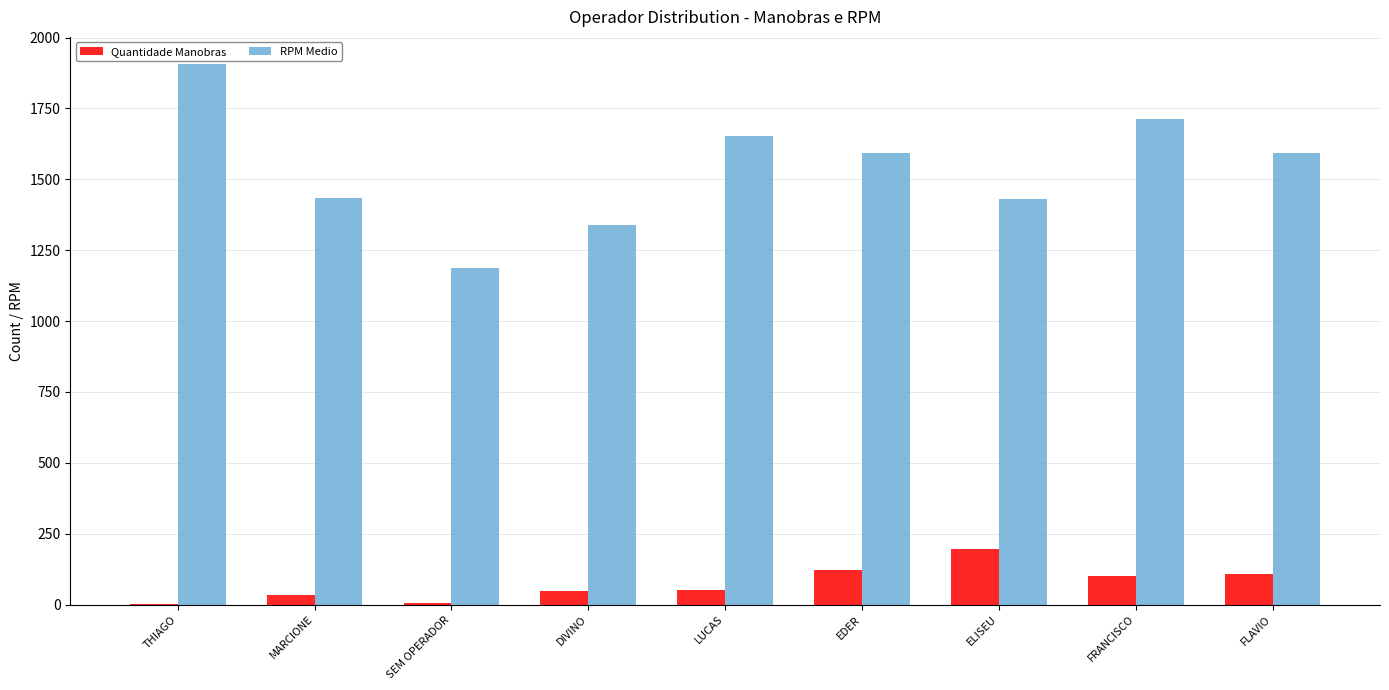

The value of Quantidade Manobras at FLAVIO is 171.2. True or false?

False